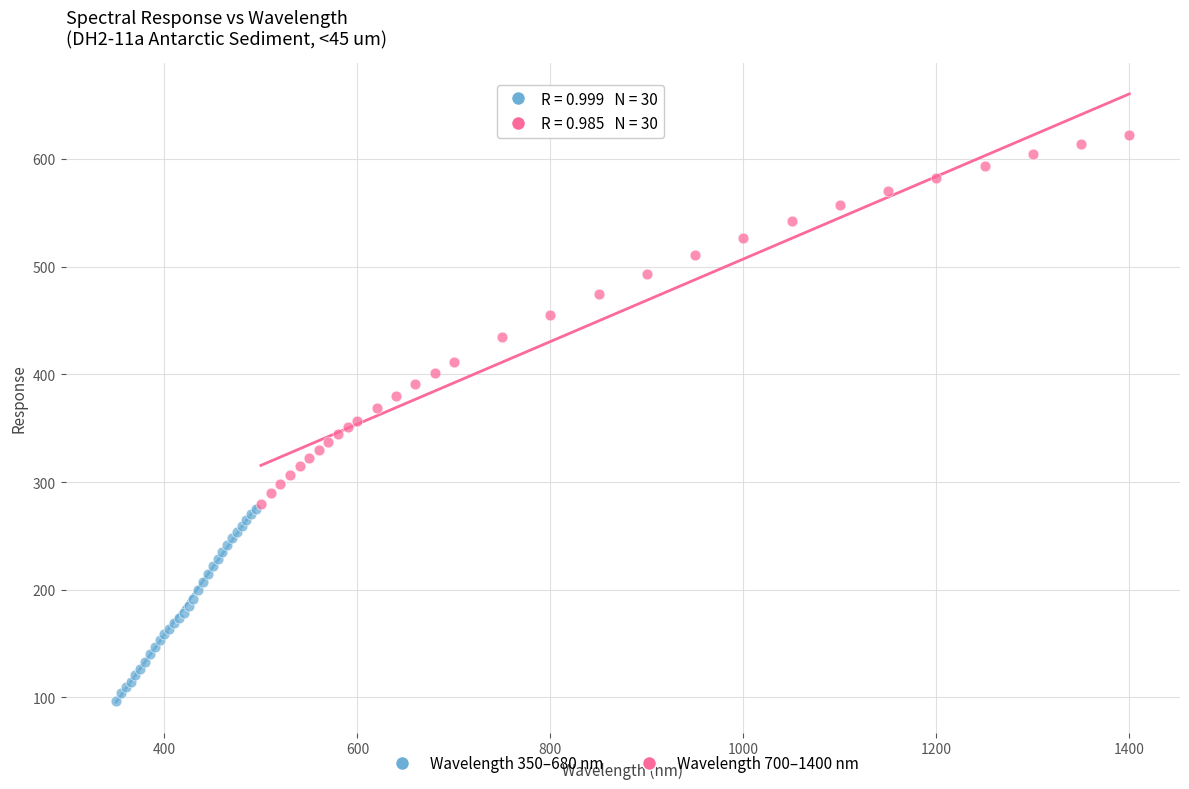

Which series has the largest Y range (max minus min)?

Wavelength 700–1400 nm